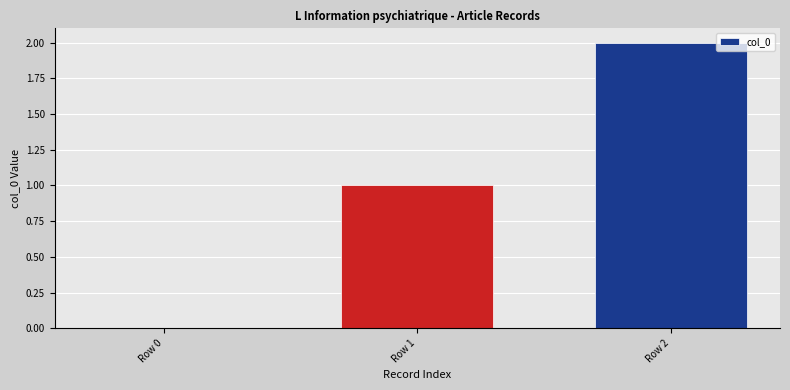

The chart shows a value of 2 at Row 1. True or false?

False